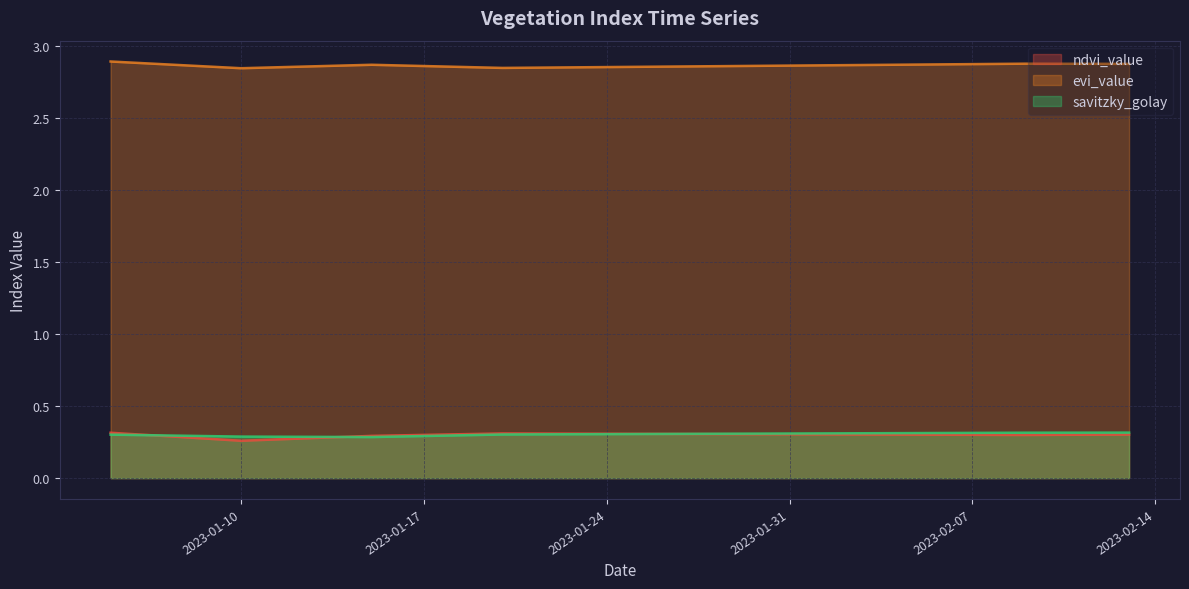

Which series changed the most between 2023-01-13 and 2023-02-04?

savitzky_golay